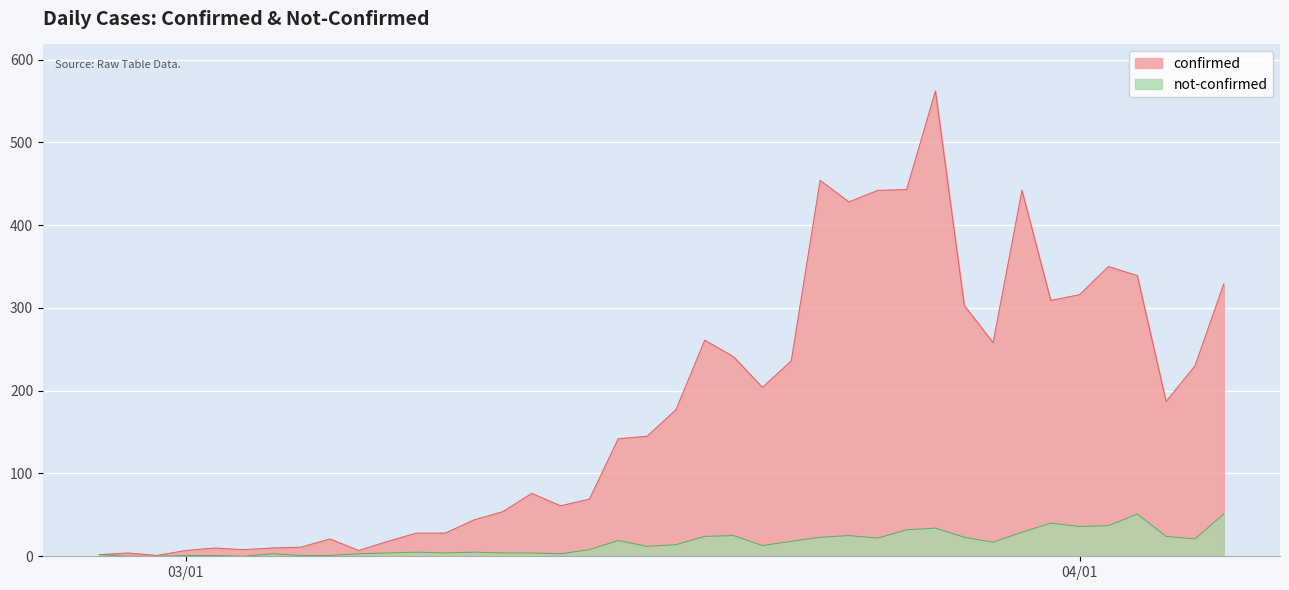

What is the average value of the confirmed series?

181